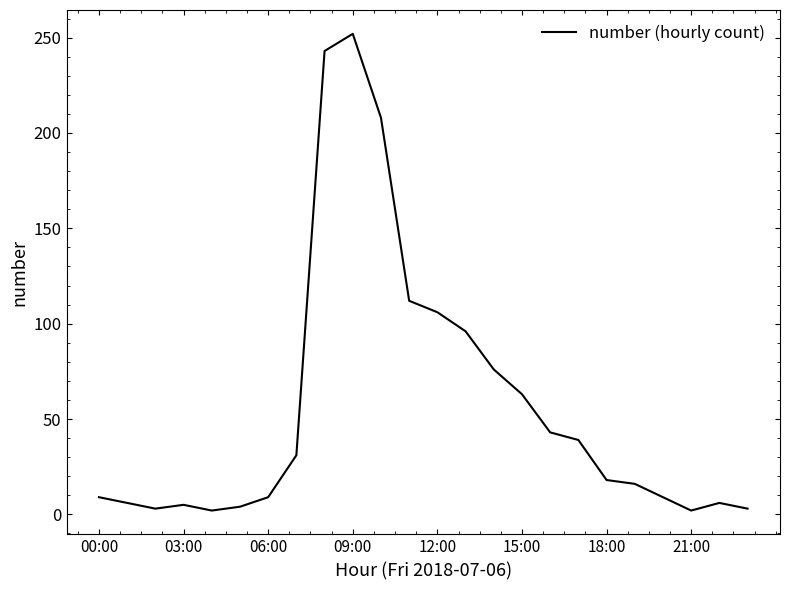

What is the difference between the maximum and minimum values?

250